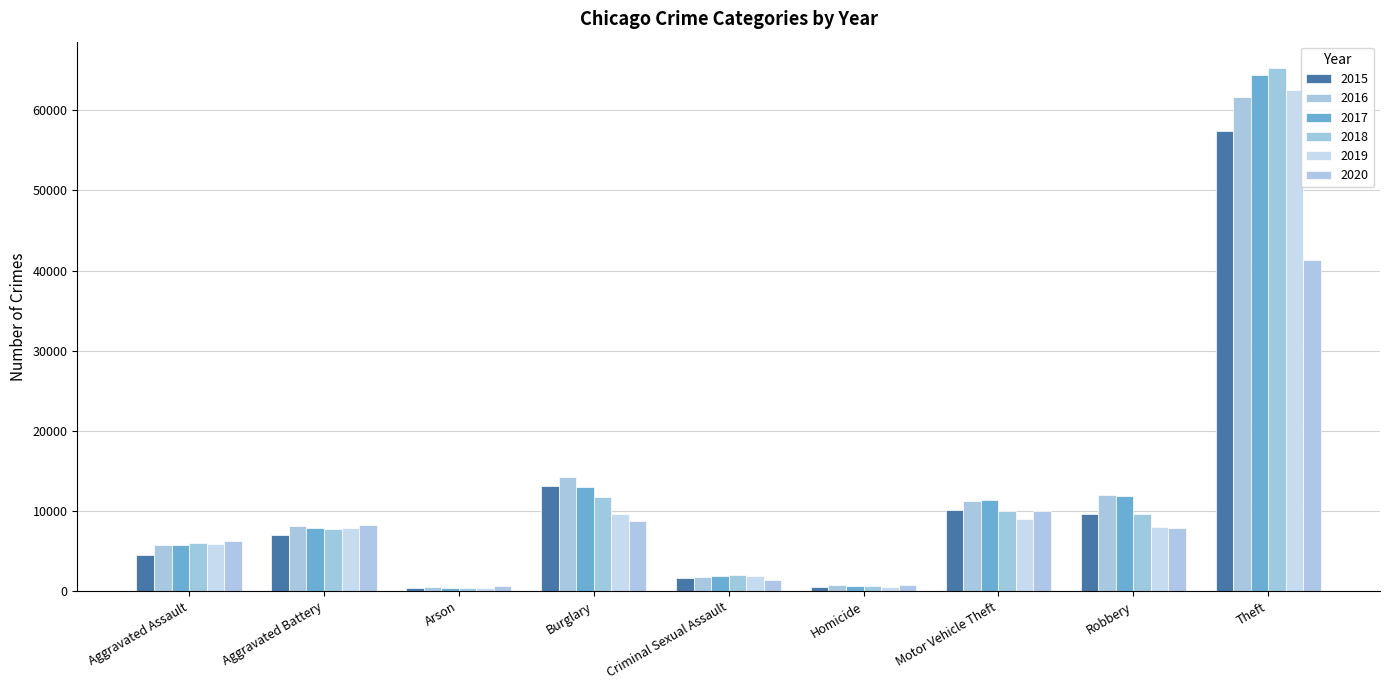

Which label corresponds to the largest value in the chart?

Theft